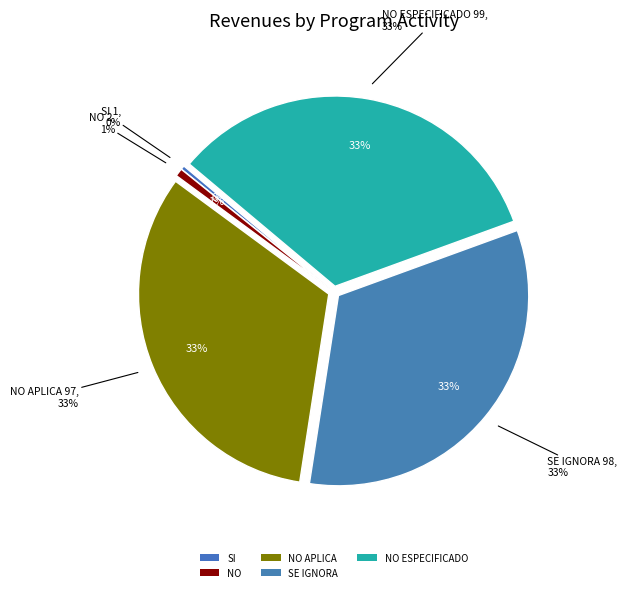

Count the number of slices in the pie.

5